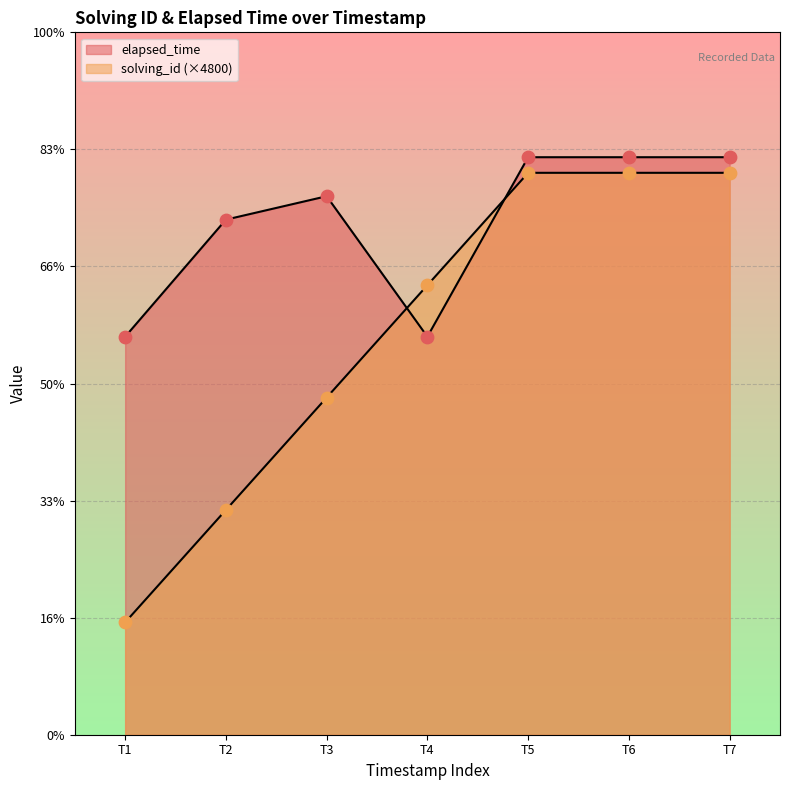

Which series contains the highest Y value?

elapsed_time